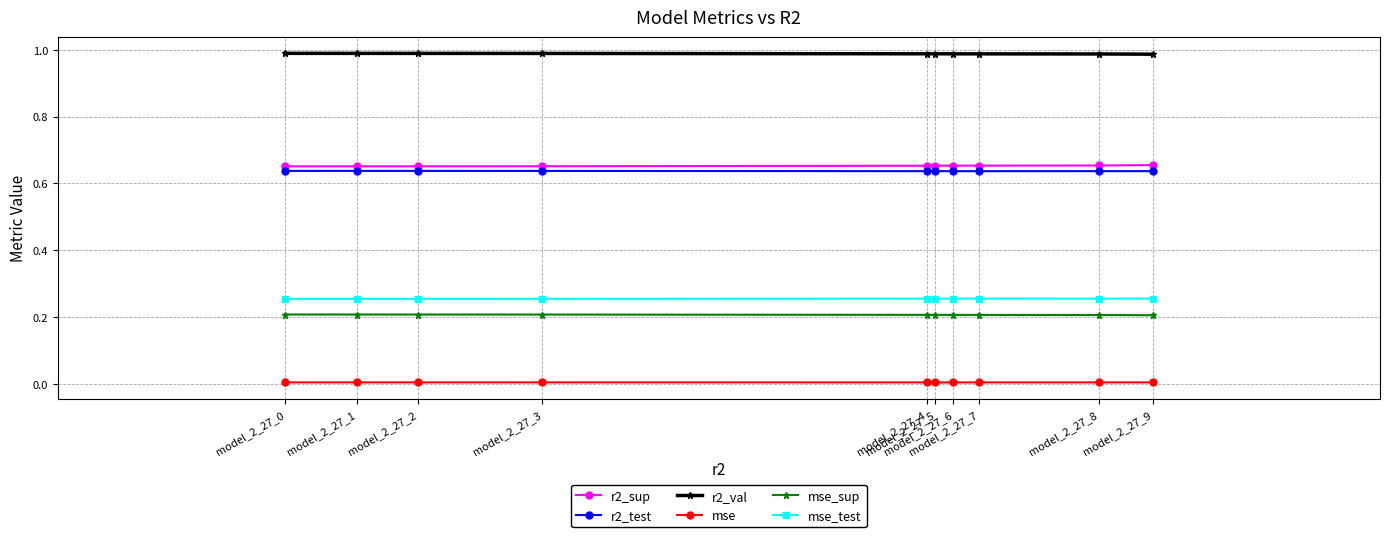

True or false: mse and r2_sup intersect in this chart.

False